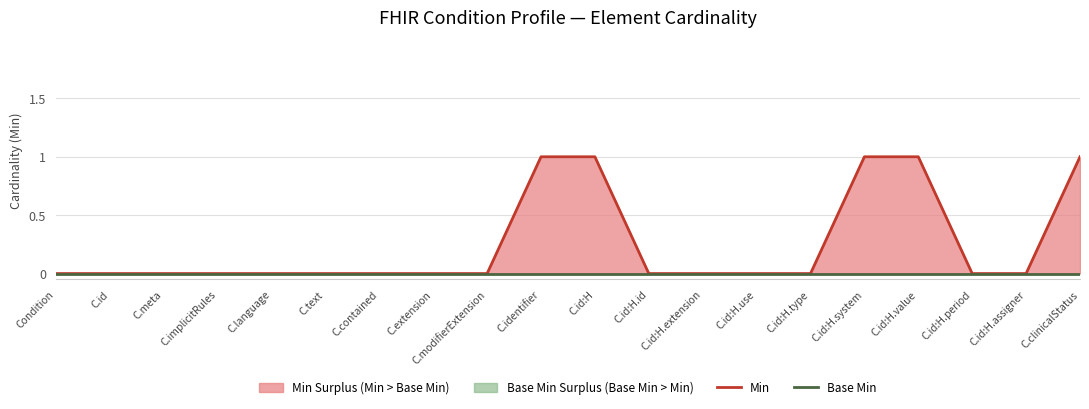

Does the chart have visible grid lines?

Yes